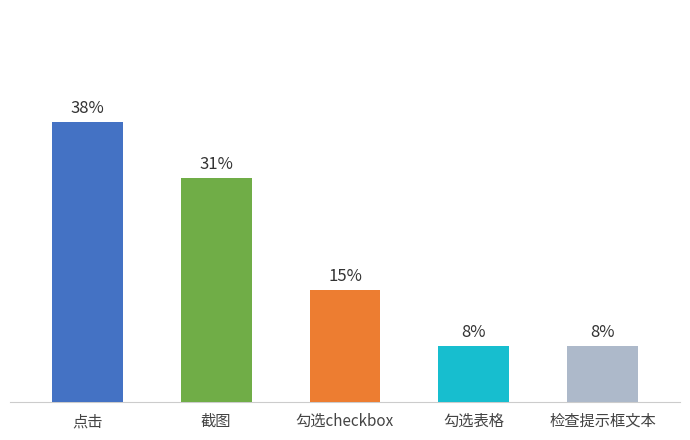

Does the chart contain any negative values?

No